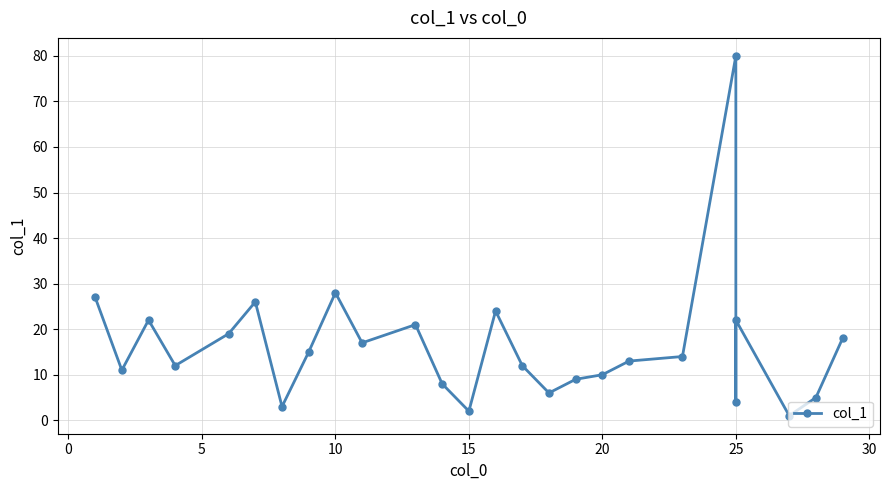

What is the value of the 7th point from the left?

3